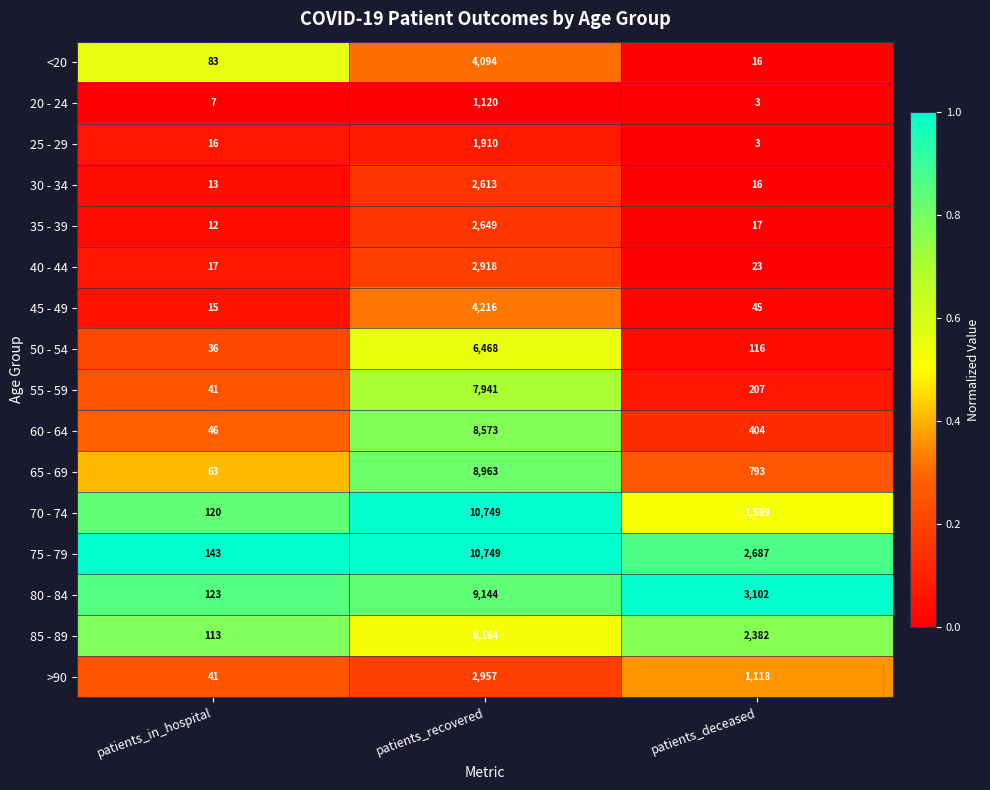

What value does the 55 - 59 series have at patients_deceased?

207